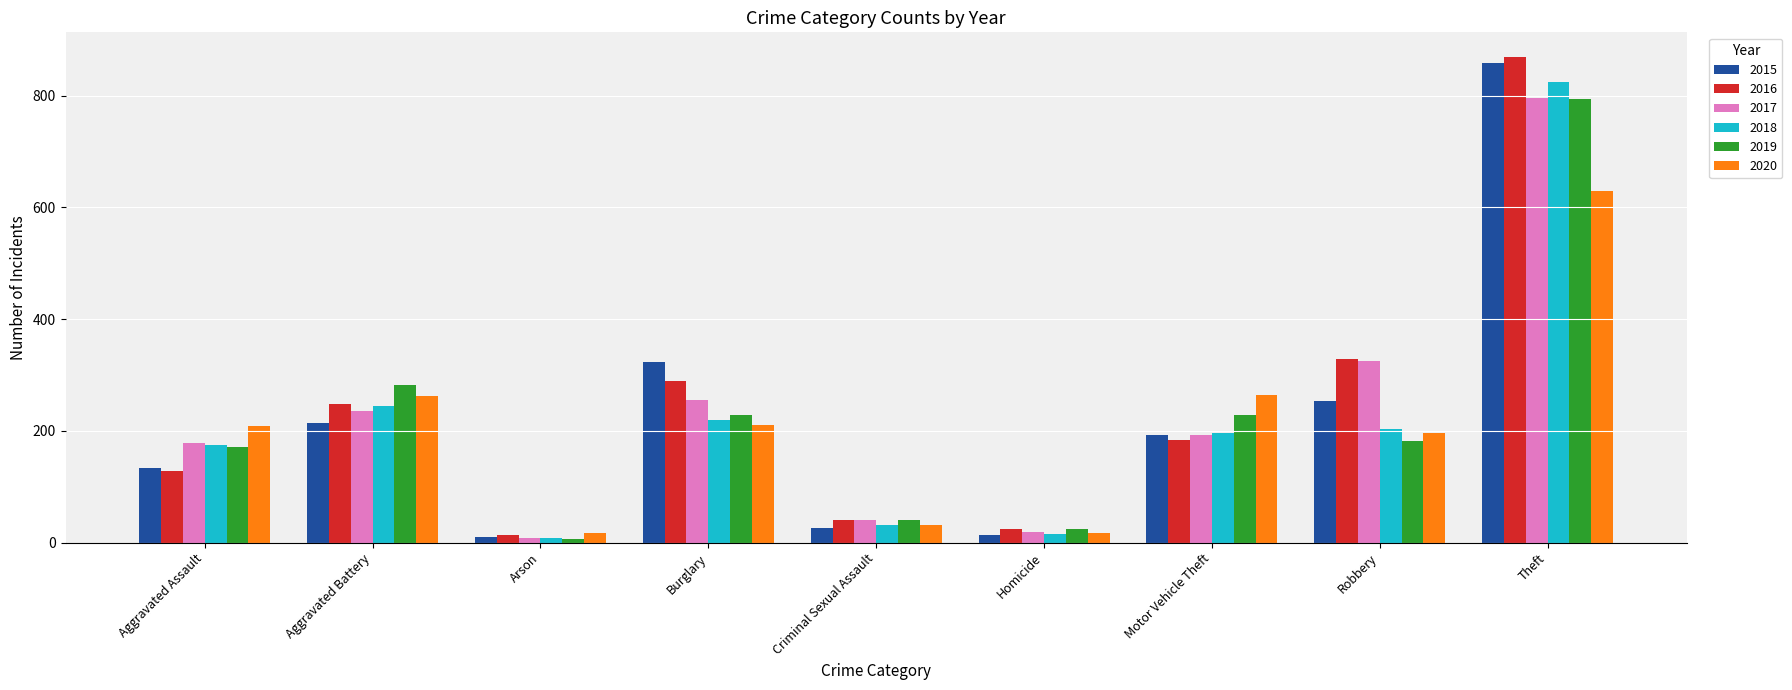

At which label does 2016 reach its peak?

Theft